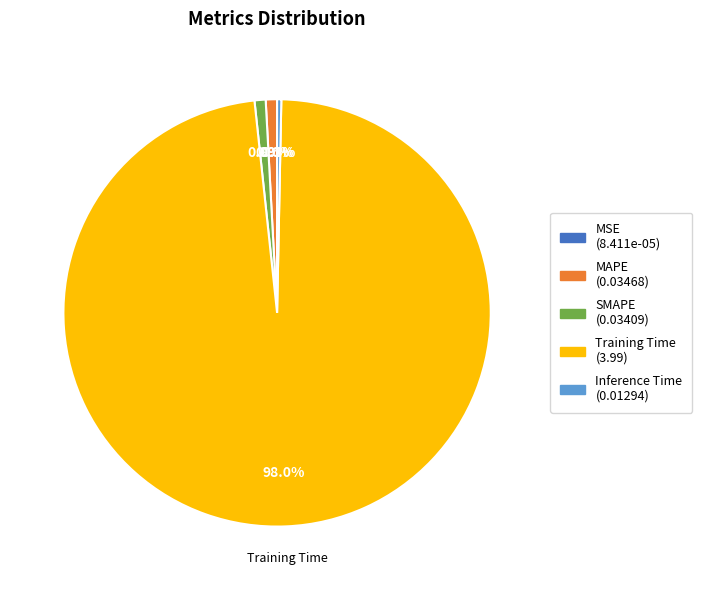

Does any single category account for the majority?

Yes